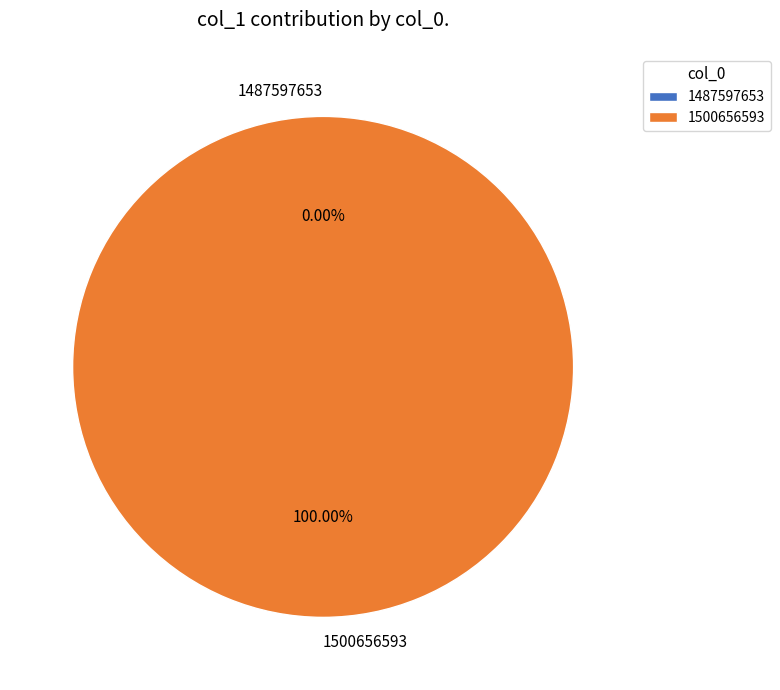

Rank the categories by value from highest to lowest.

1500656593, 1487597653